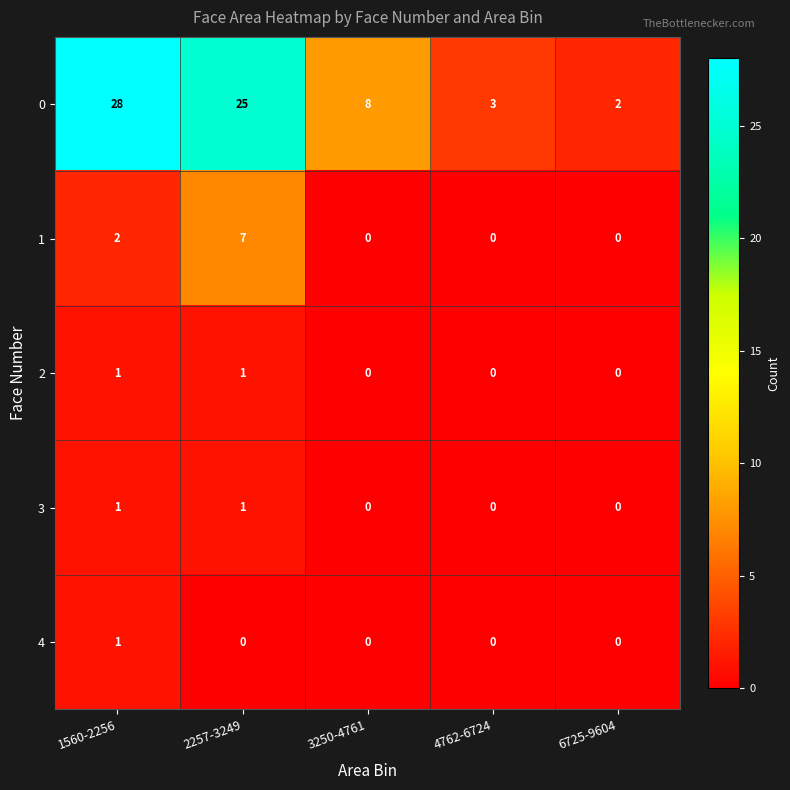

Which series has the widest spread of values?

0